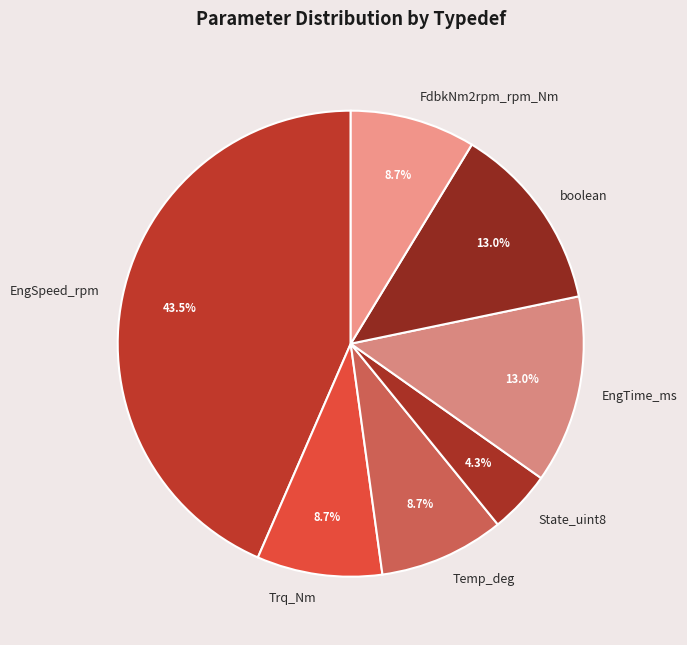

Is Temp_deg the majority of the pie?

No